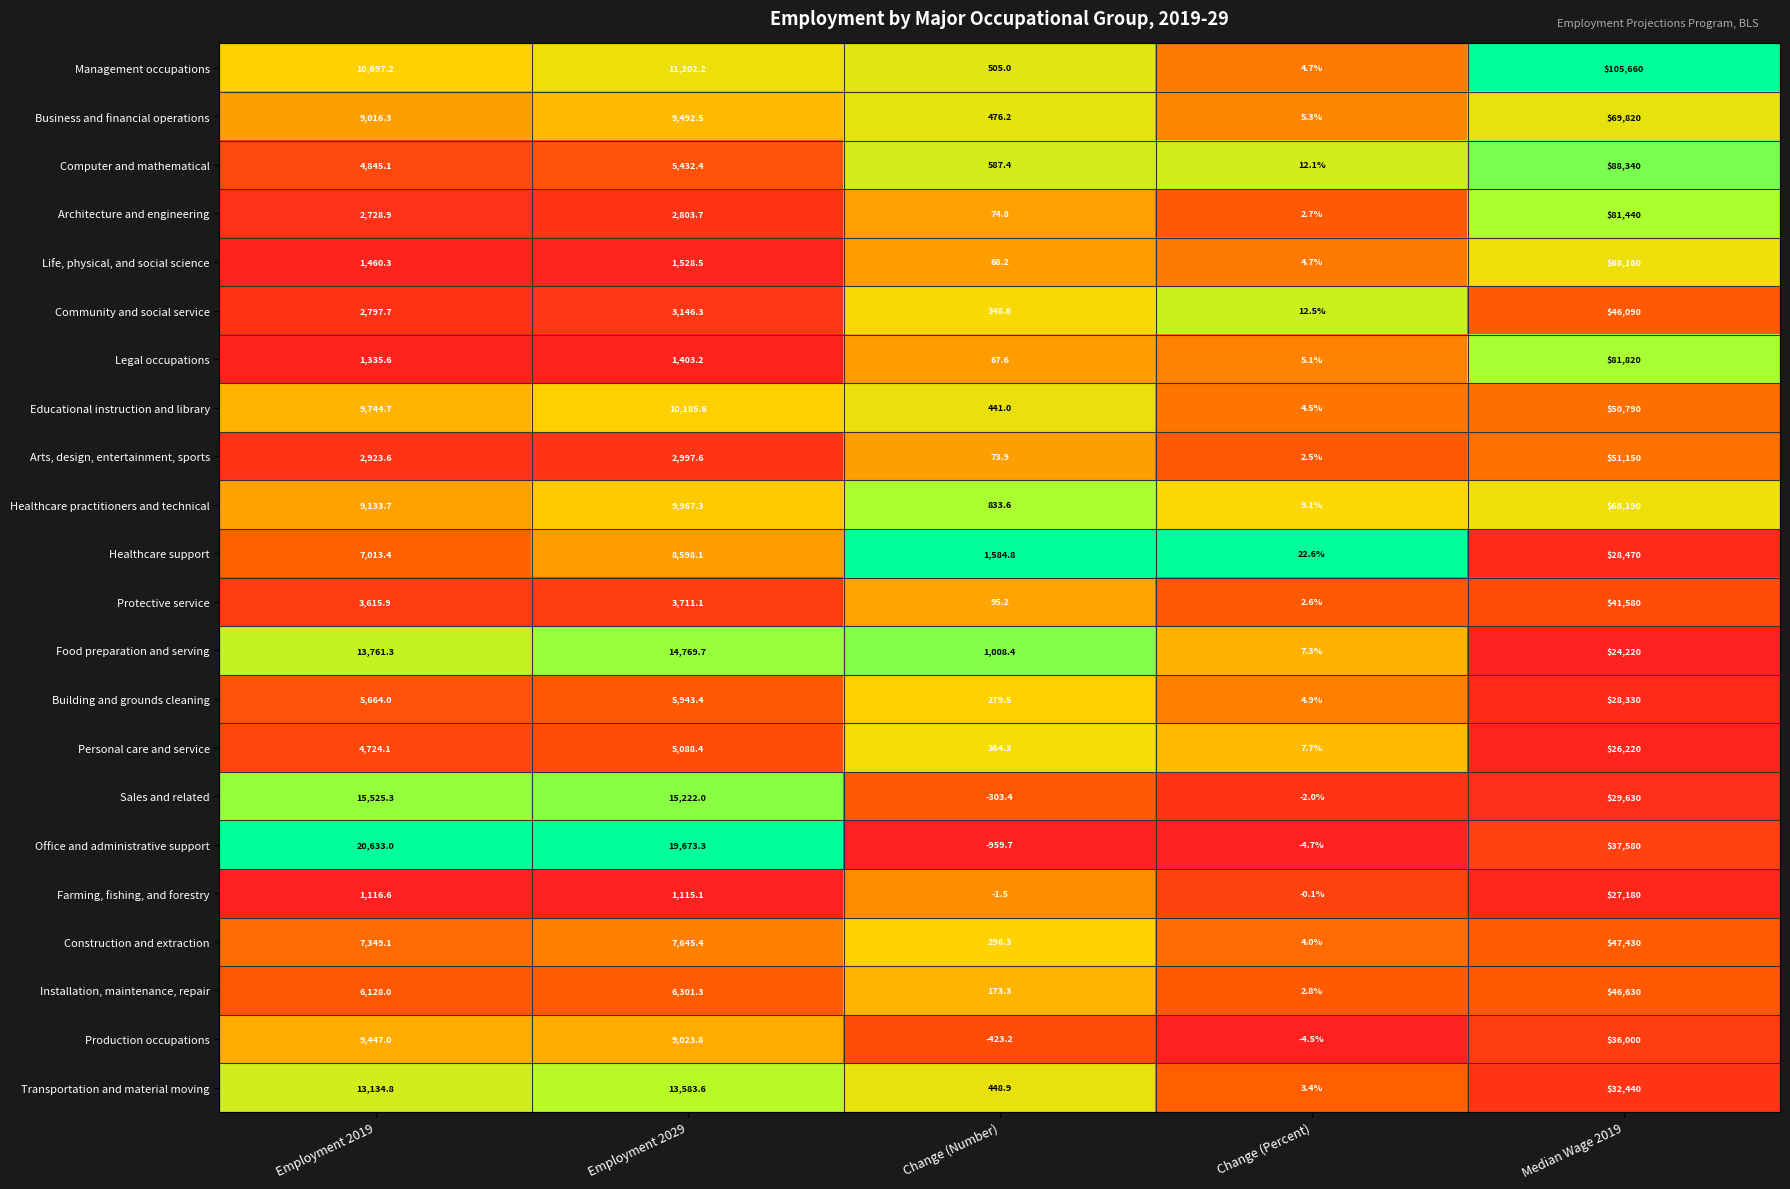

Rank the series at Employment 2019 from lowest to highest value.

Farming, fishing, and forestry, Legal occupations, Life, physical, and social science, Architecture and engineering, Community and social service, Arts, design, entertainment, sports, Protective service, Personal care and service, Computer and mathematical, Building and grounds cleaning, Installation, maintenance, repair, Healthcare support, Construction and extraction, Business and financial operations, Healthcare practitioners and technical, Production occupations, Educational instruction and library, Management occupations, Transportation and material moving, Food preparation and serving, Sales and related, Office and administrative support